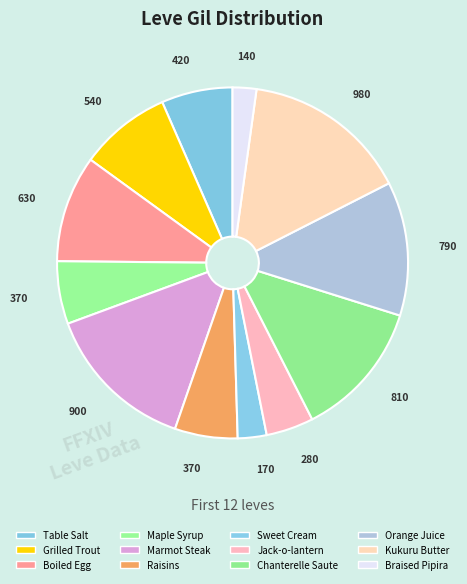

How many segments does this pie chart have?

12